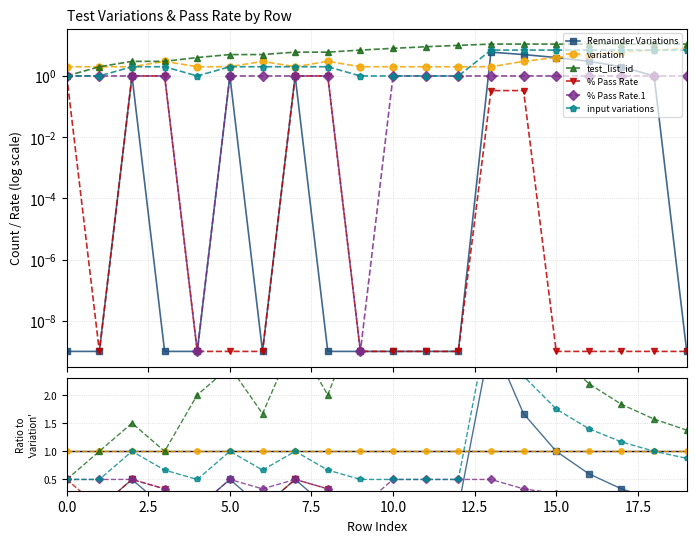

True or false: test_list_id and % Pass Rate intersect in this chart.

False